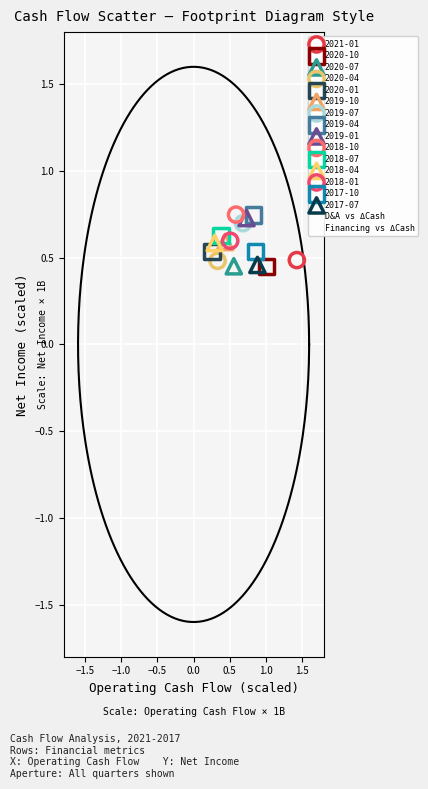

What are all the series names shown in the legend?

2021-01, 2020-10, 2020-07, 2020-04, 2020-01, 2019-10, 2019-07, 2019-04, 2019-01, 2018-10, 2018-07, 2018-04, 2018-01, 2017-10, 2017-07, D&A vs ΔCash, Financing vs ΔCash